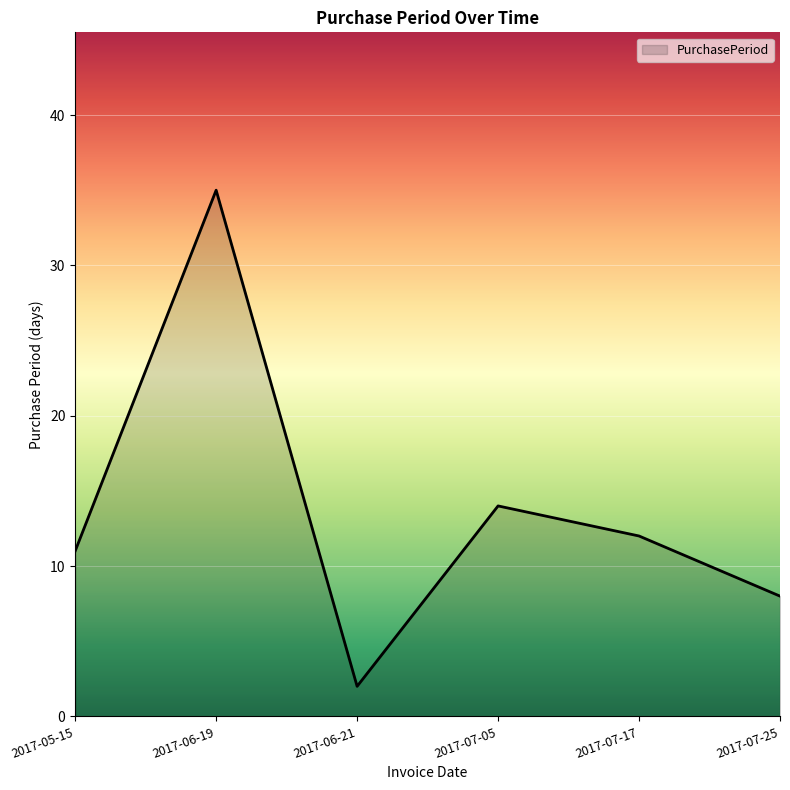

Where does the data first go above 12?

2017-06-19